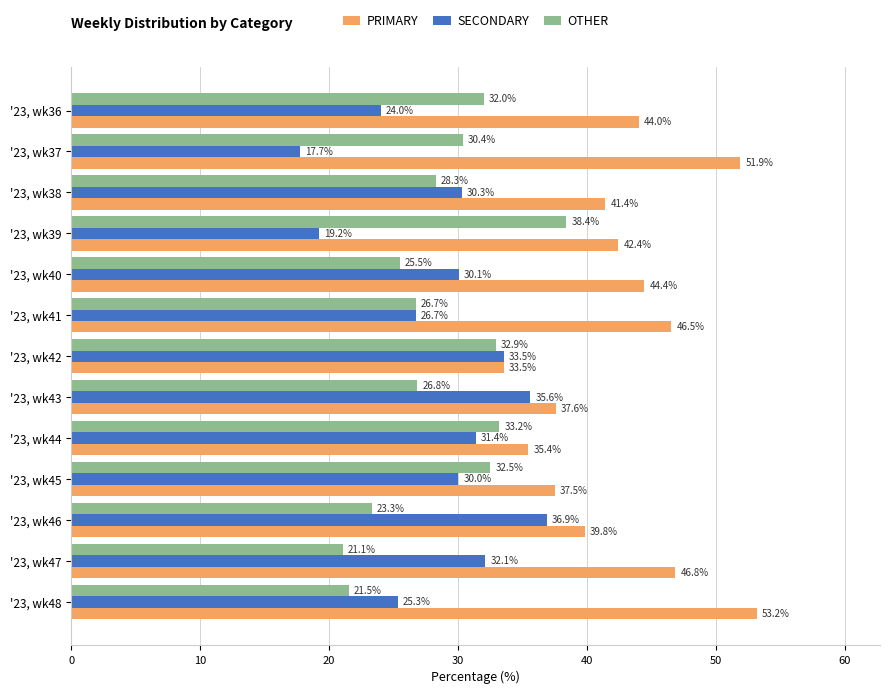

What is the smallest value displayed?

17.7